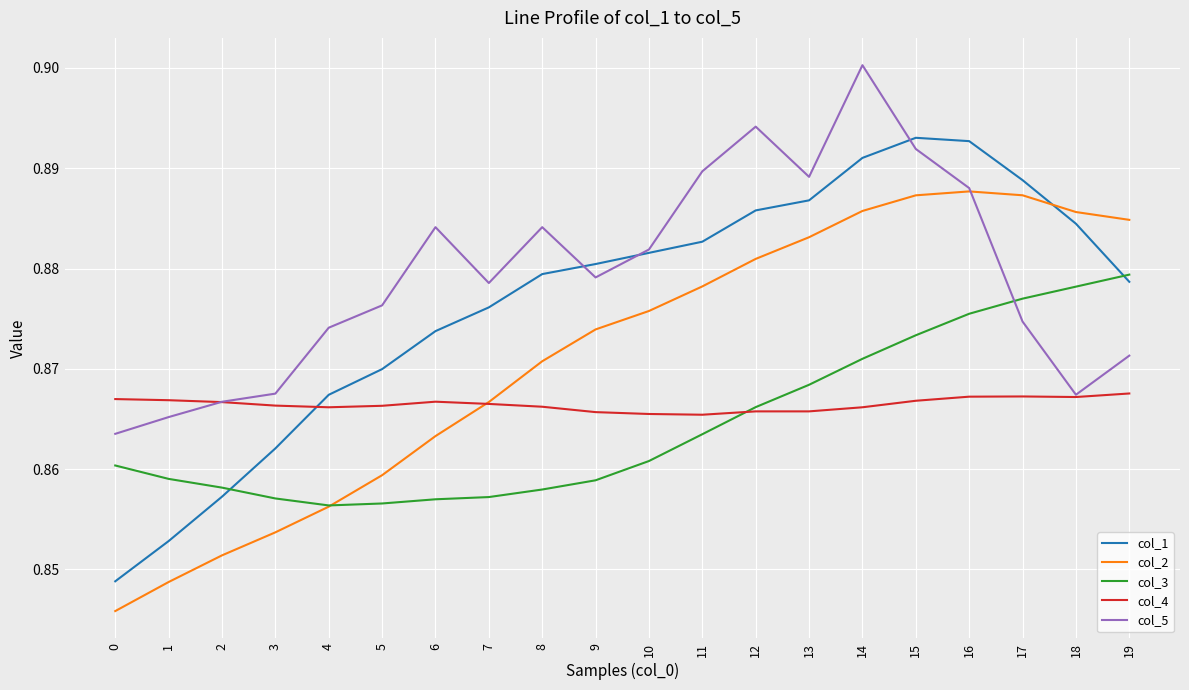

Which series has the widest spread of values?

col_1